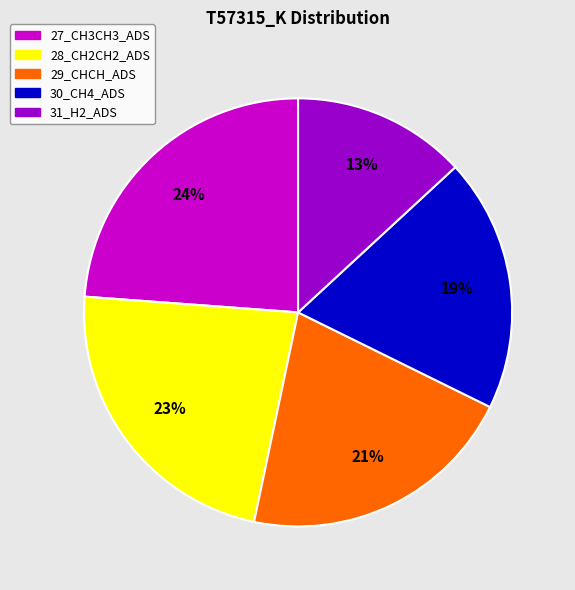

How many segments does this pie chart have?

5